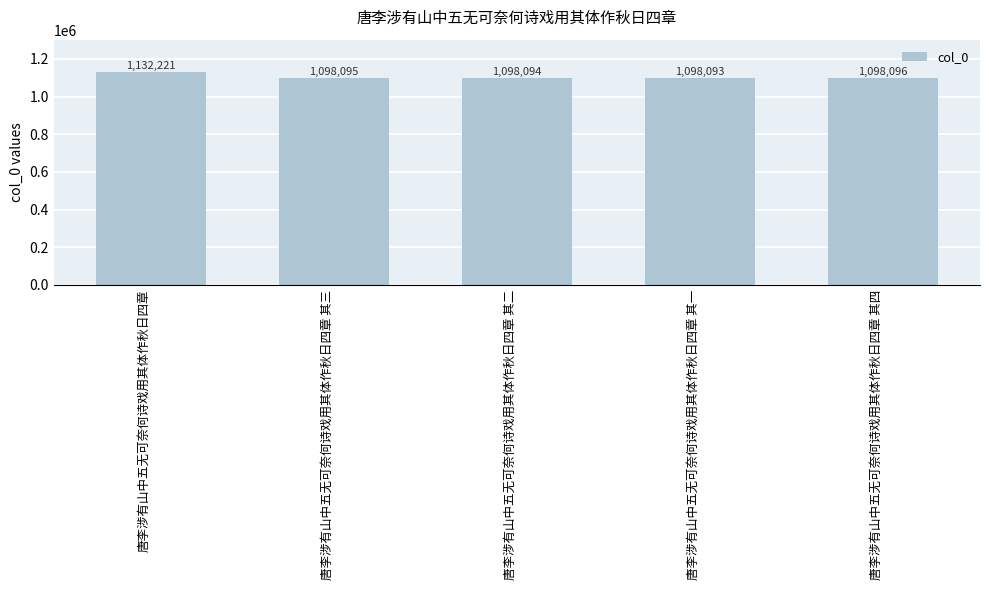

Does the chart contain any negative values?

No